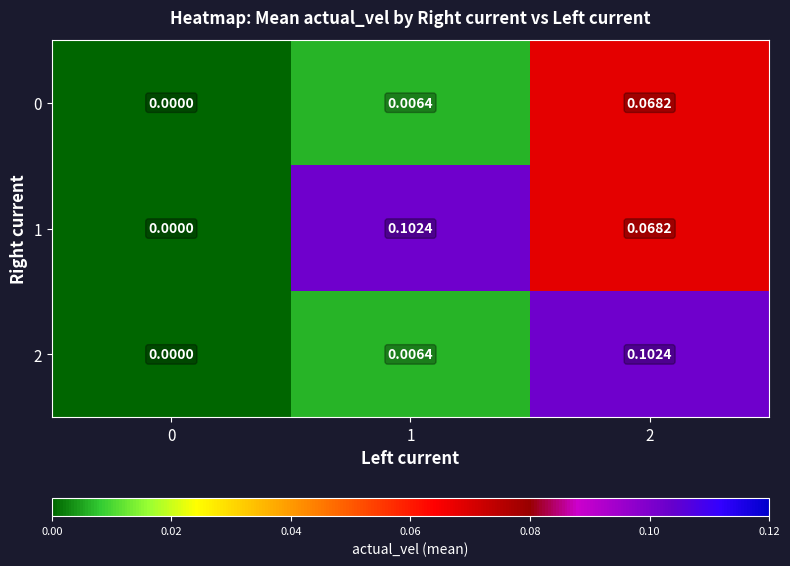

Is the value of 0 at 1 greater than the value of 1 at 2?

No